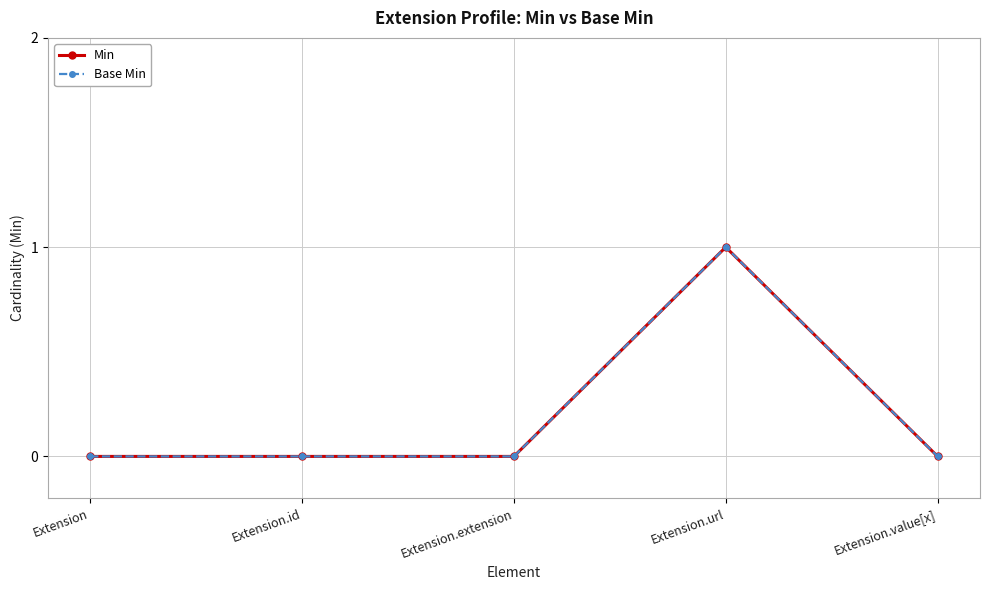

What is the value of the Min point at the 4th from the left?

1